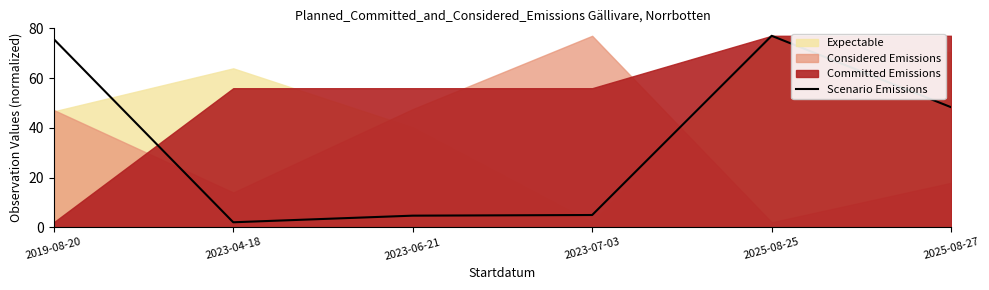

True or false: the data shows 122.5 at 2019-08-20.

False